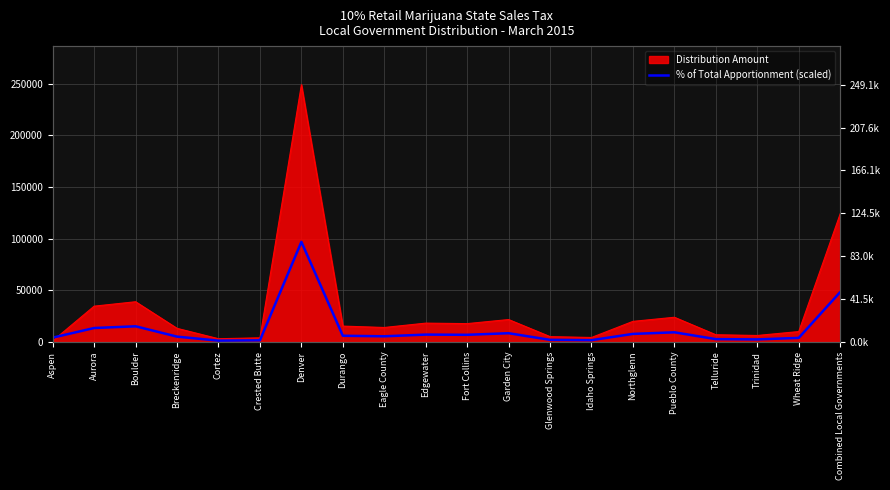

Is it true that the value at Boulder is 19744.5?

False